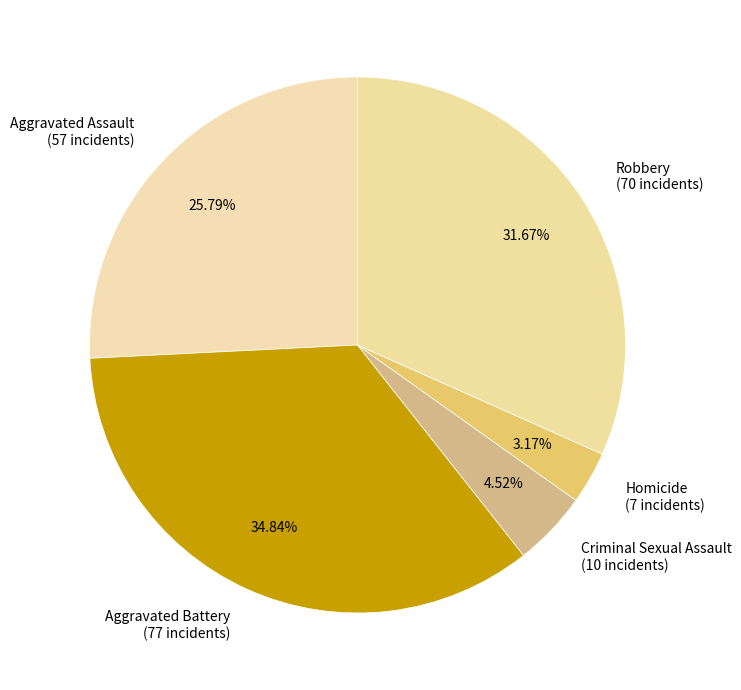

Combined, what portion of the pie is Aggravated Battery and Homicide?

38.0%